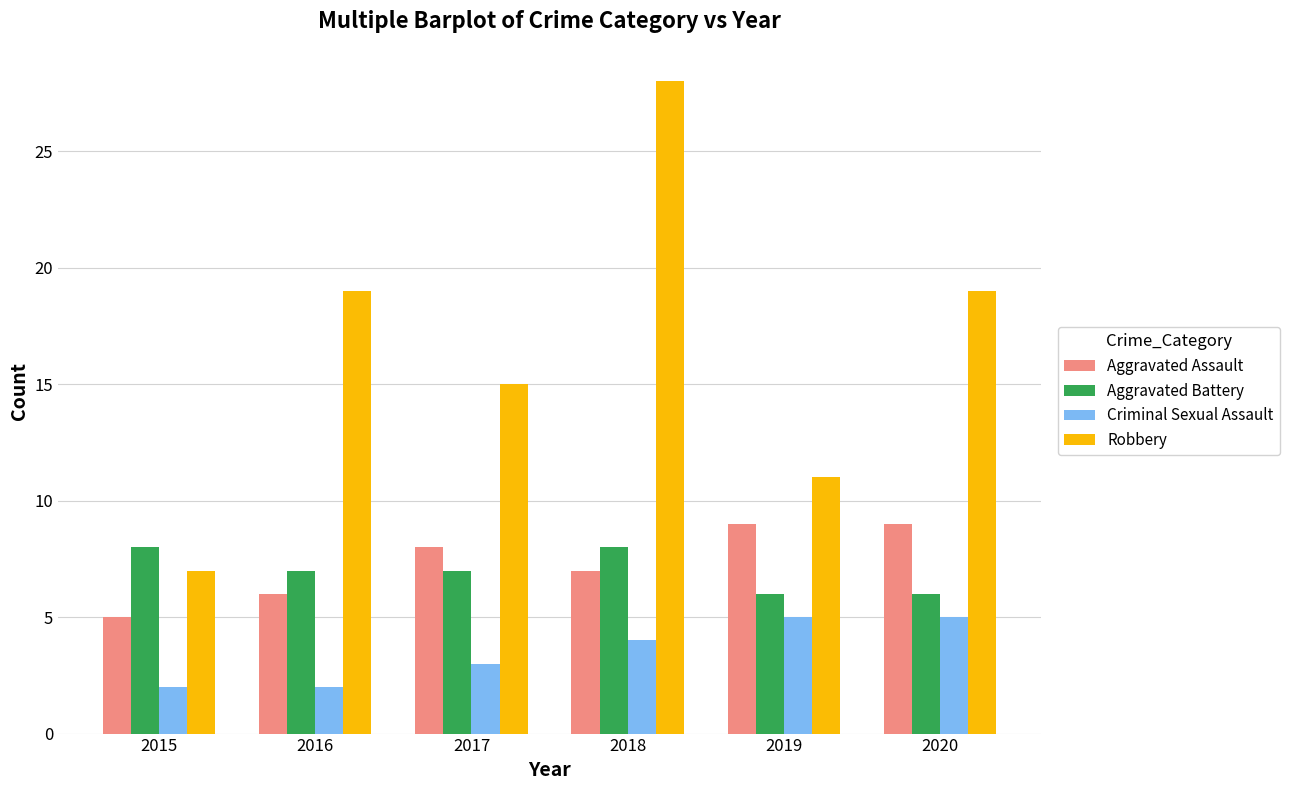

What is the value of the Aggravated Assault bar at the 4th from the left?

7